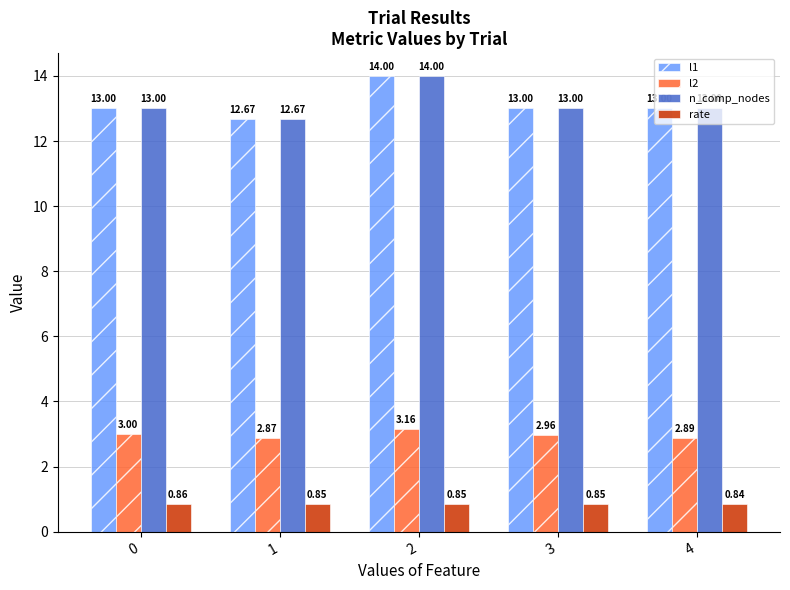

What is the difference between the maximum and second lowest values in the l2 series?

0.3